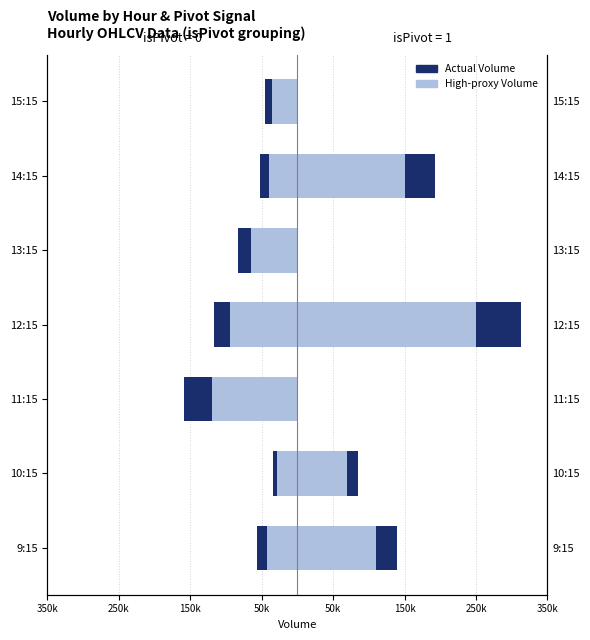

How many bars are there in total?

28